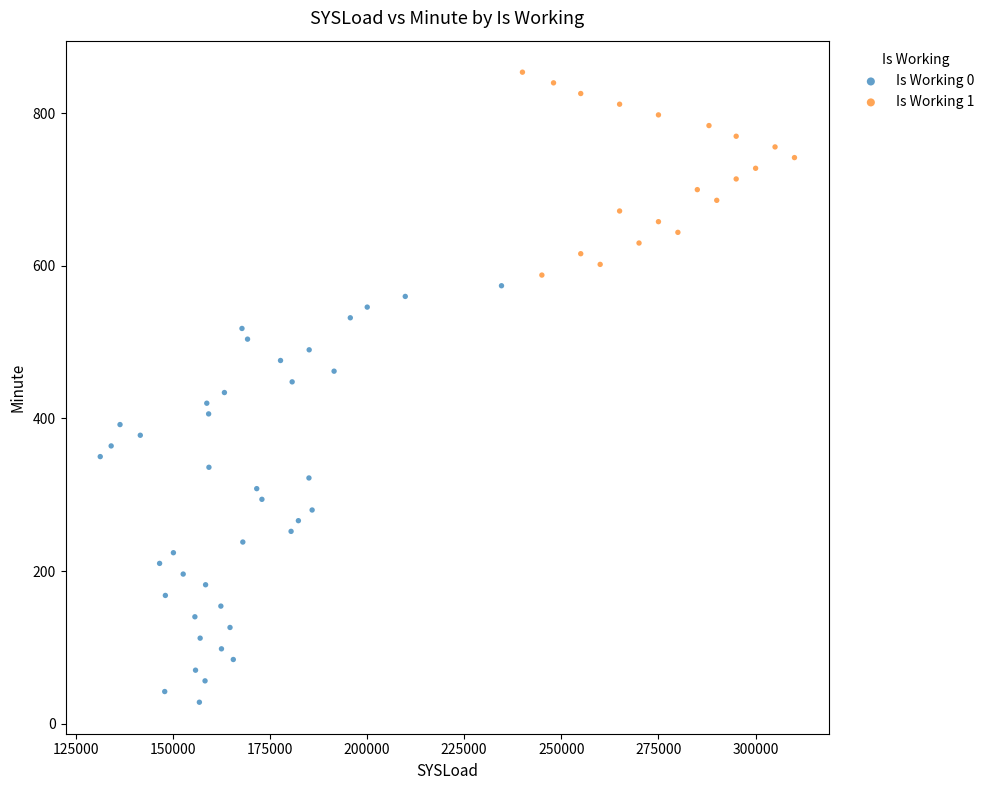

Which series contains the highest Y value?

Is Working 1